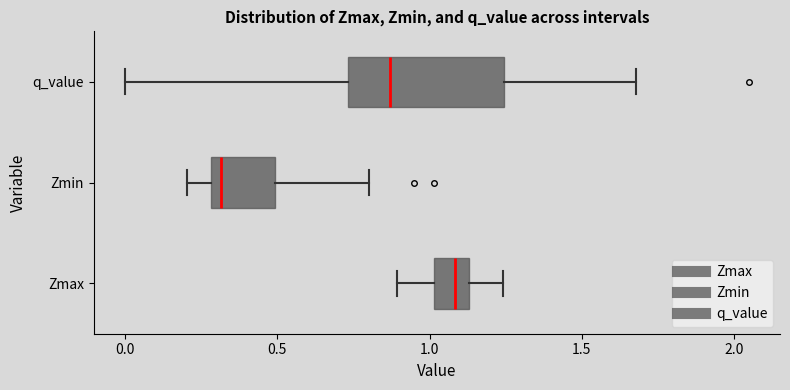

Which box has the furthest to the left median line?

Zmin